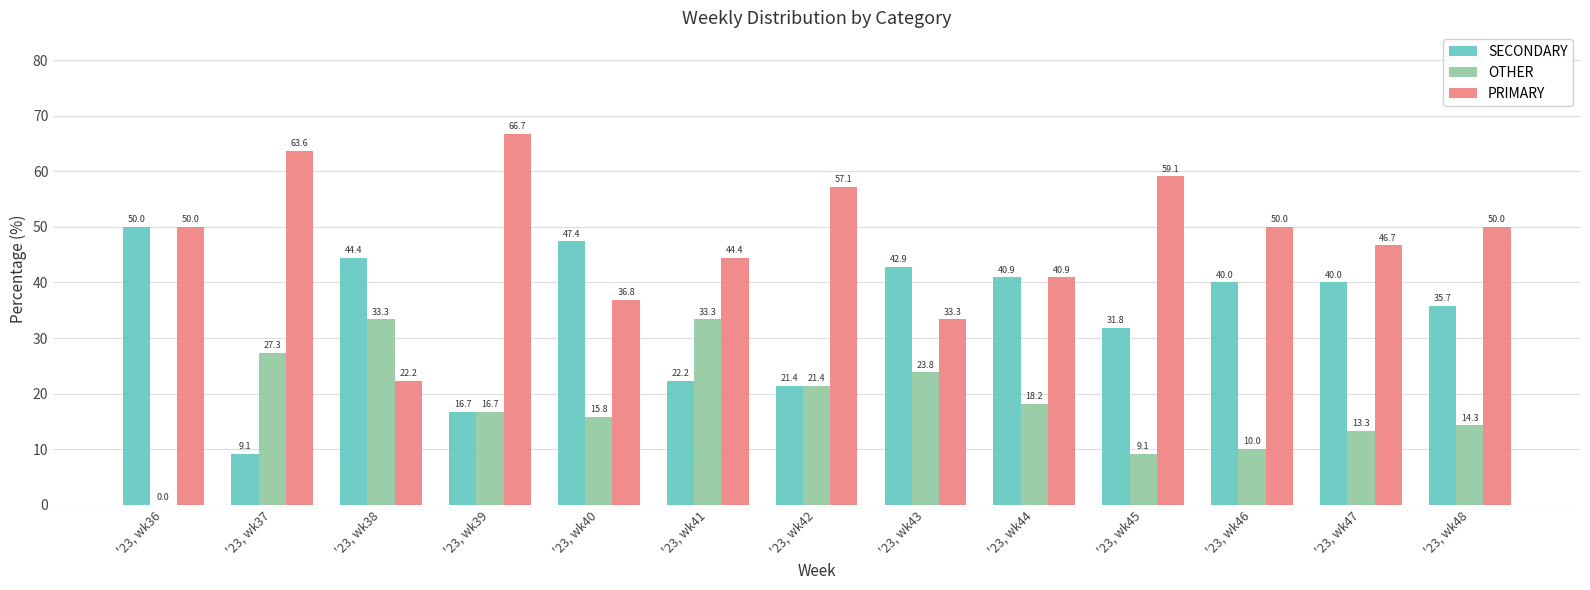

Reading left to right, transcribe all the data shown in this chart.

SECONDARY: 50.0	9.1	44.4	16.7	47.4	22.2	21.4	42.9	40.9	31.8	40.0	40.0	35.7
OTHER: 0.0	27.3	33.3	16.7	15.8	33.3	21.4	23.8	18.2	9.1	10.0	13.3	14.3
PRIMARY: 50.0	63.6	22.2	66.7	36.8	44.4	57.1	33.3	40.9	59.1	50.0	46.7	50.0